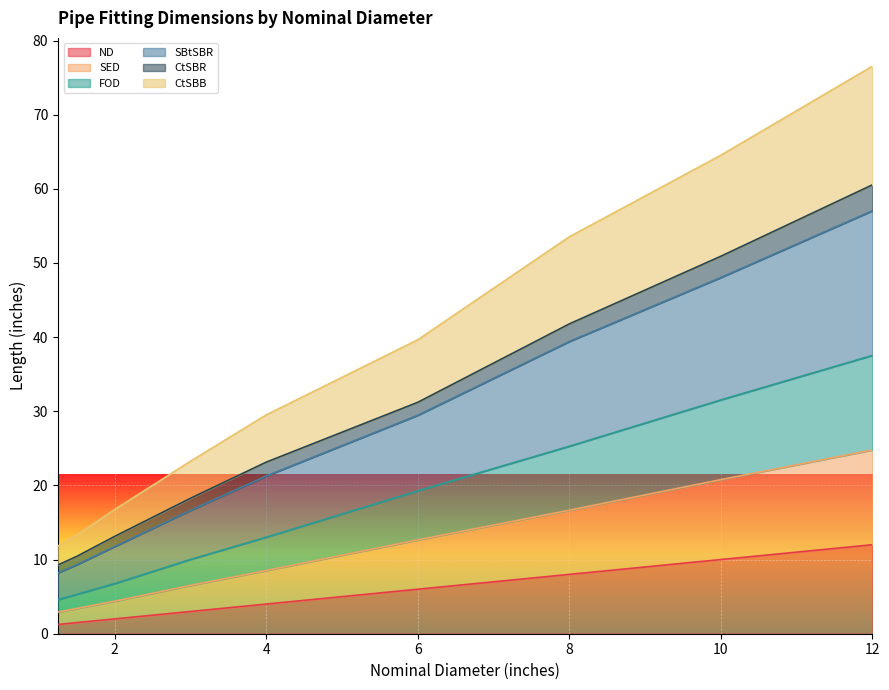

What is the smallest value displayed?

1.2